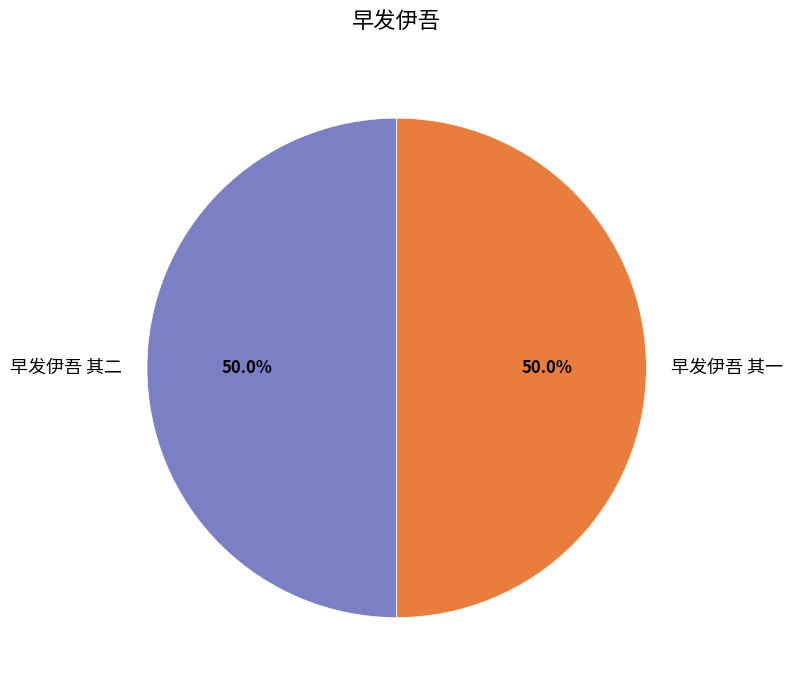

What portion of the pie excludes 早发伊吾 其一?

50.0%